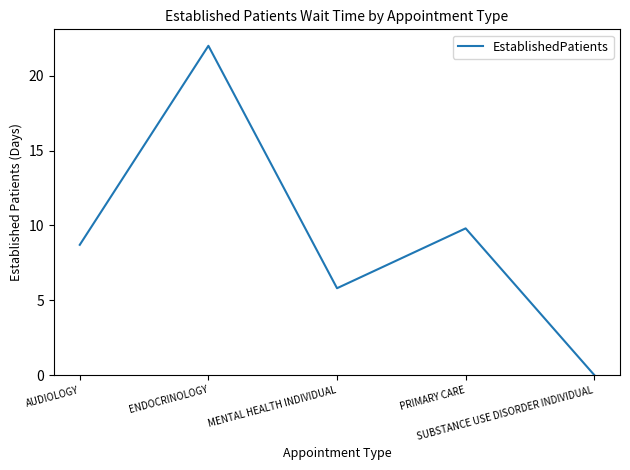

What is the change in value from ENDOCRINOLOGY to SUBSTANCE USE DISORDER INDIVIDUAL?

-22.0